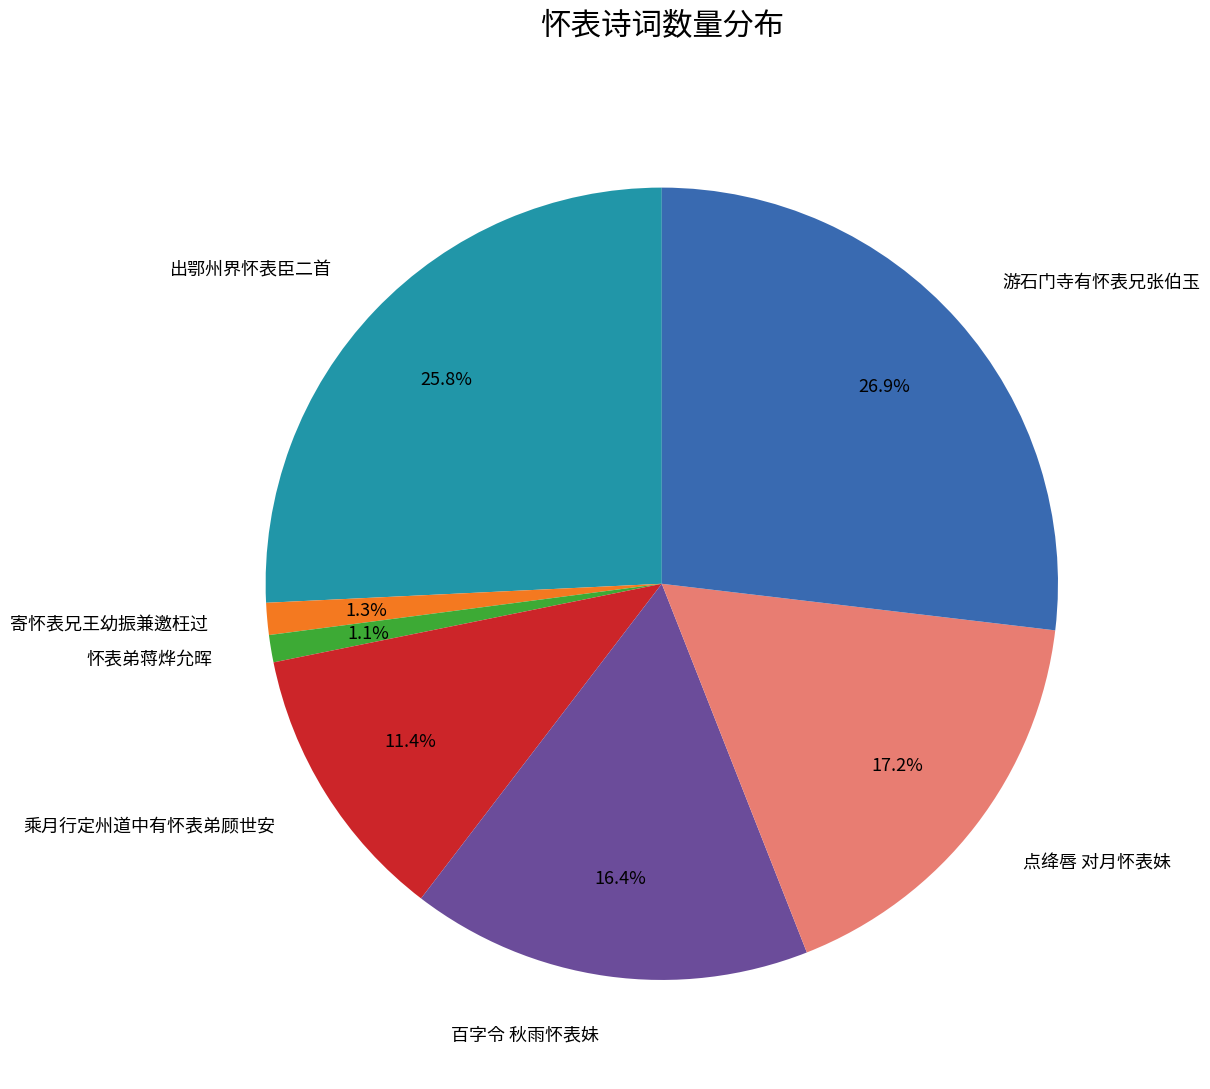

Is there any slice that represents more than half of the pie?

No